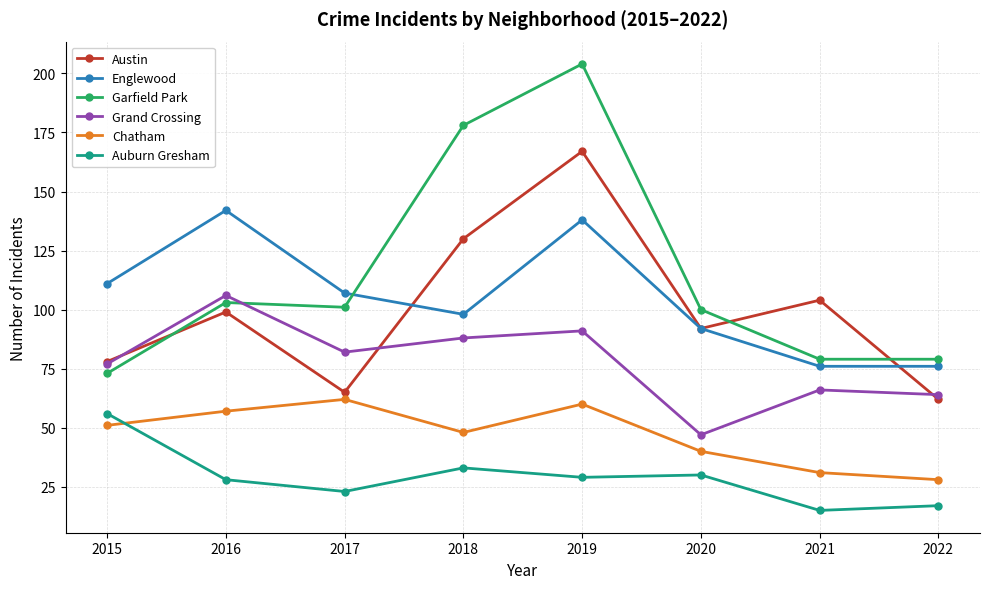

What are all the series names shown in the legend?

Austin, Englewood, Garfield Park, Grand Crossing, Chatham, Auburn Gresham